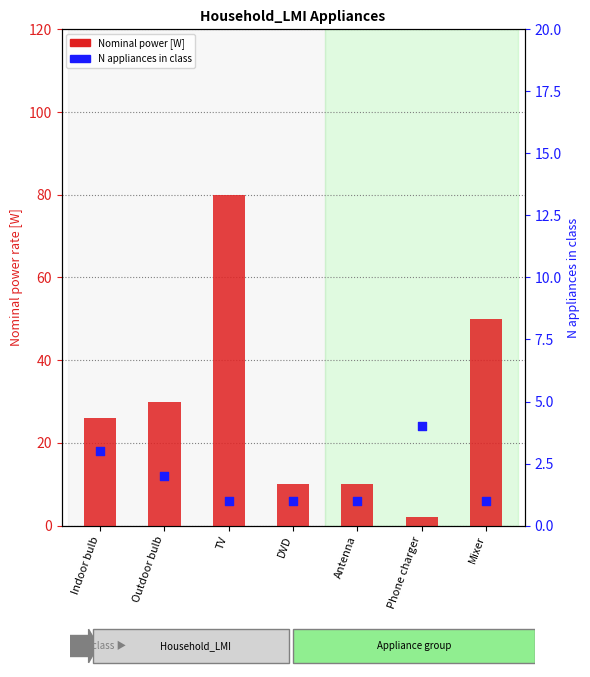

Which series has the widest spread of Y values?

Nominal power [W]